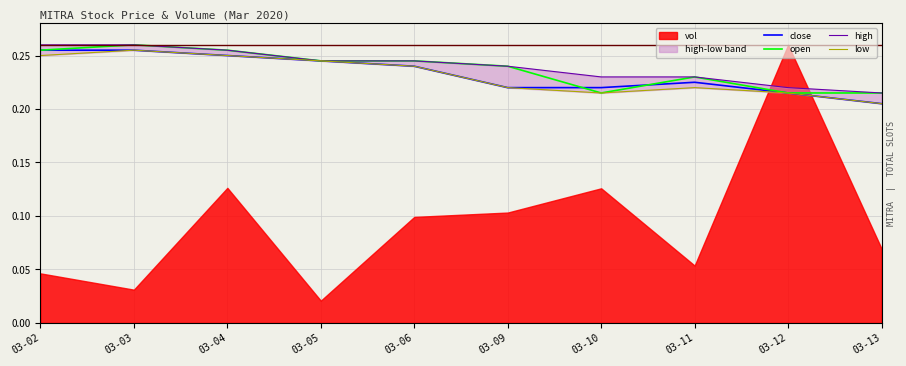

Where is the first local minimum for low?

03-10